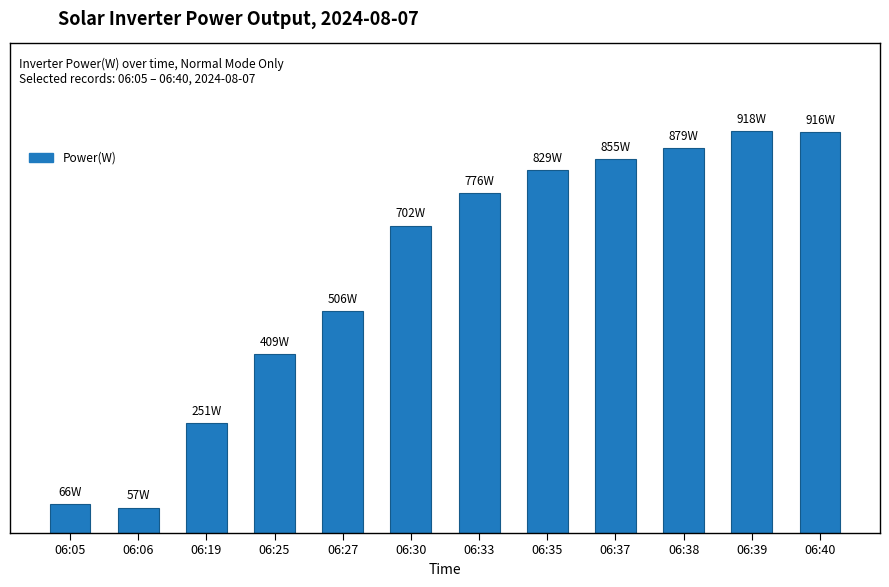

Are the bars horizontal?

No